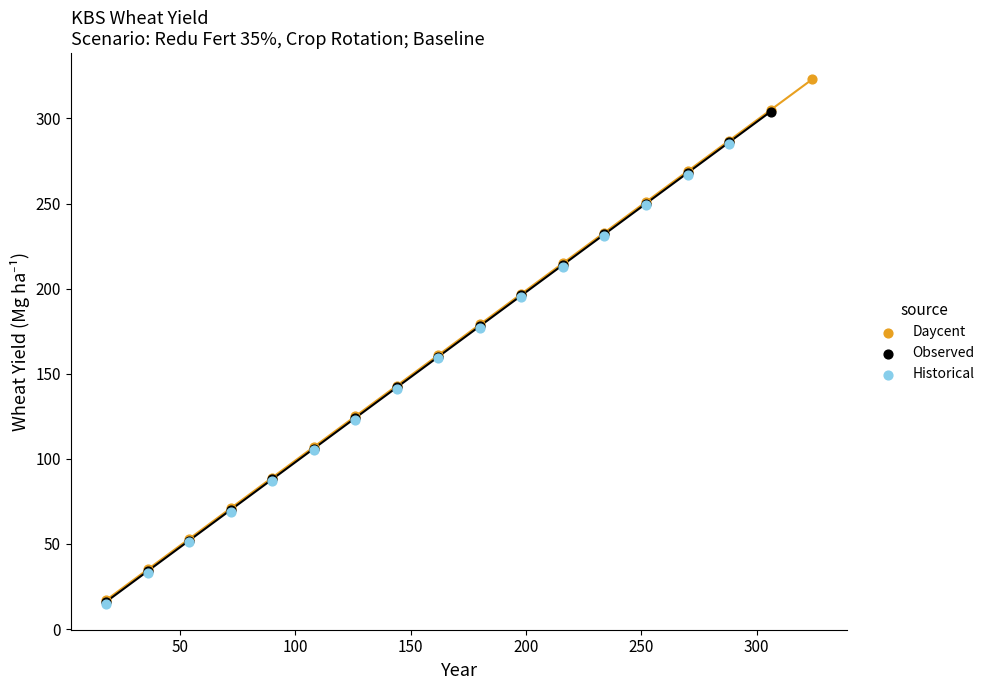

Which series contains the highest Y value?

Daycent